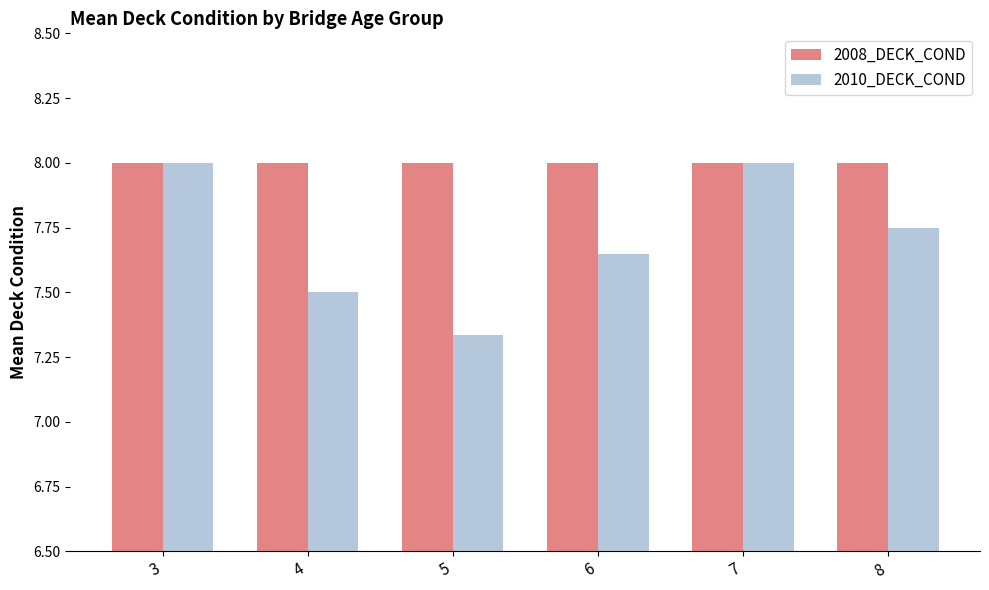

What is the sum of the 2010_DECK_COND values at 5 and 3?

15.3